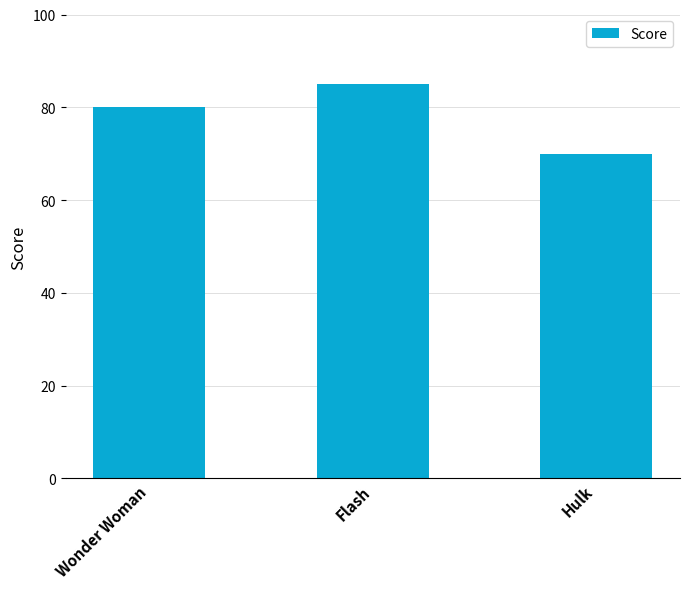

How many bars are there in total?

3